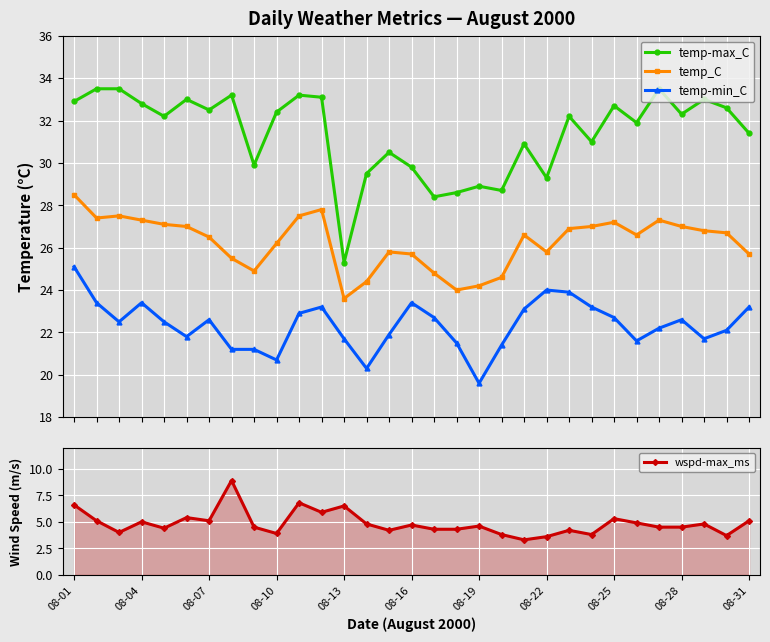

True or false: temp-max_C has more than 0 interior local peaks.

True